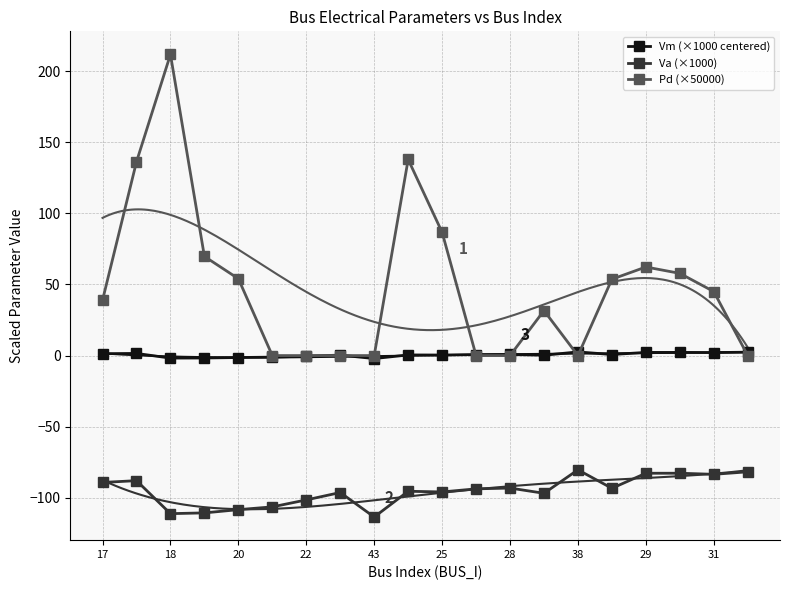

What is the difference between the second highest and second lowest values in the Pd (×50000) series?

137.8